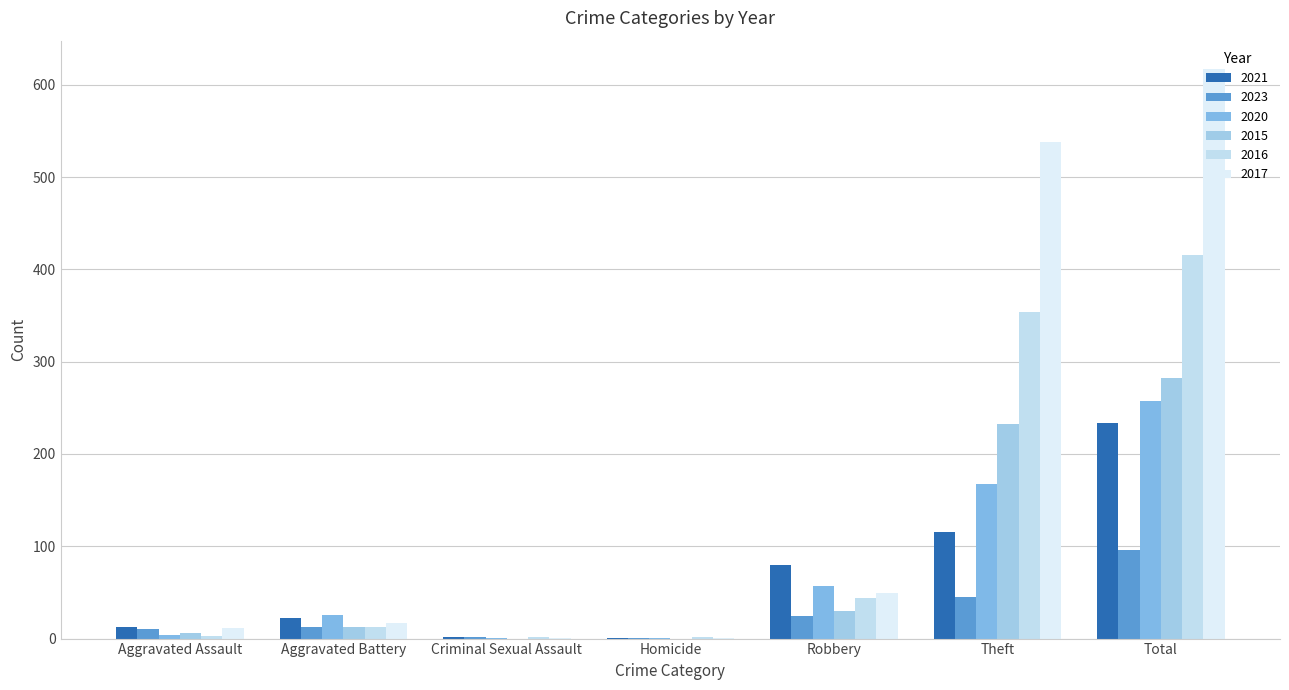

Where does the 2017 series first go above 17?

Robbery